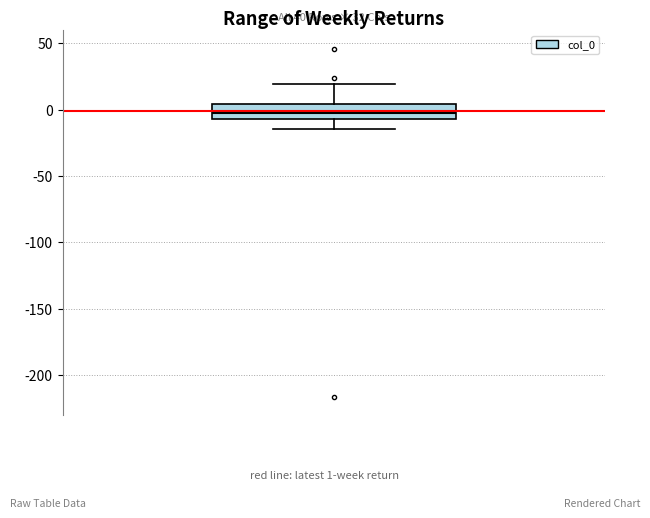

Where is the upper edge of the box on the y-axis? The values are not printed on the chart, so give them approximately, as read against the axis.

5